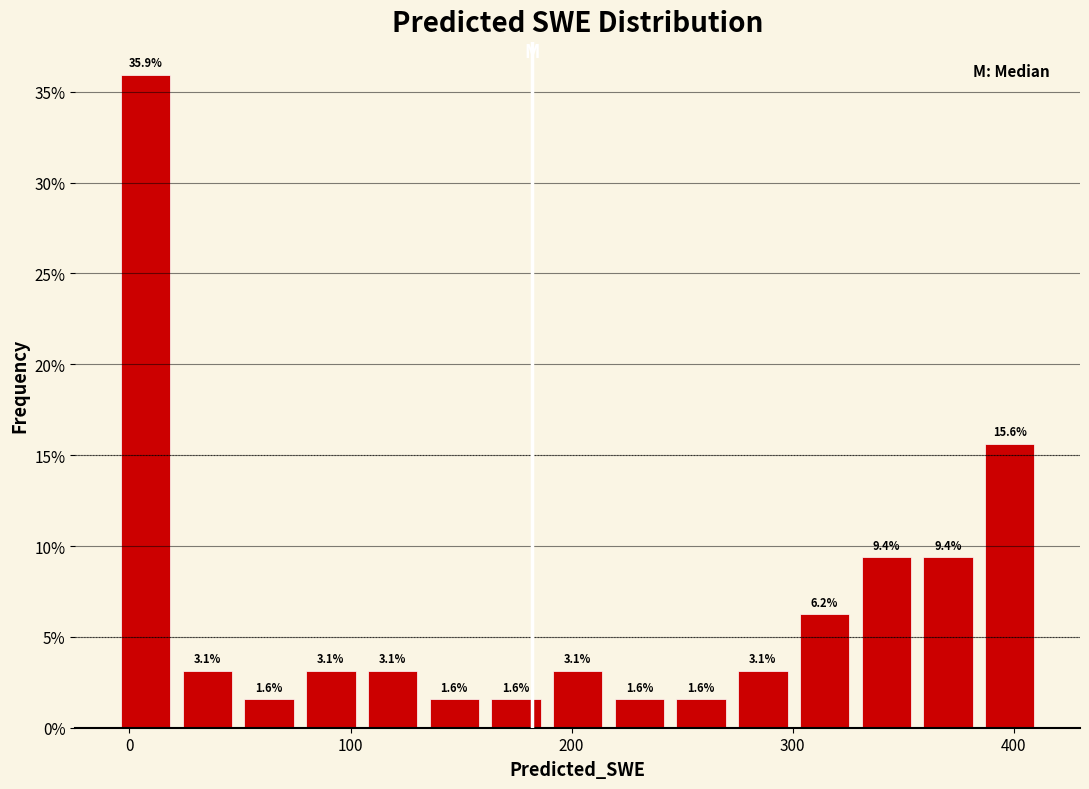

Around what value on the x-axis is the tallest bar? Give the approximate position of its centre, as read against the axis.

10